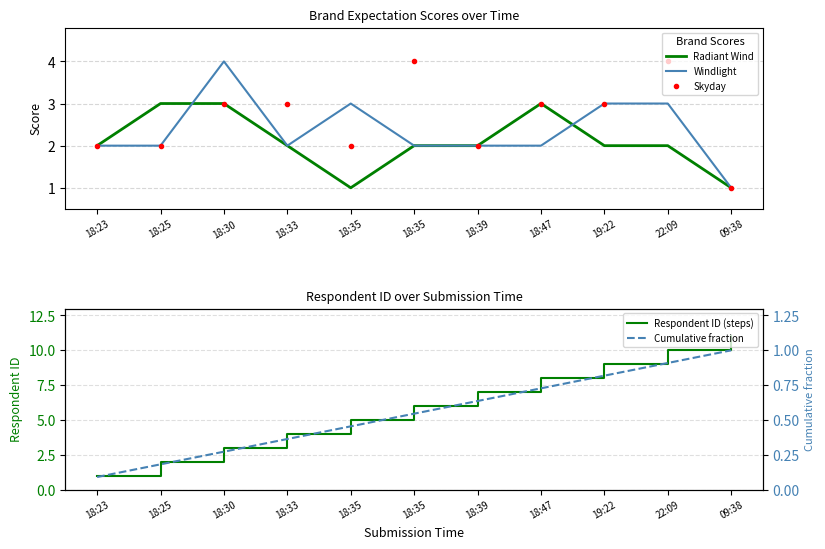

What are all the series names shown in the legend?

Radiant Wind, Windlight, Skyday, Respondent ID (steps), Cumulative fraction